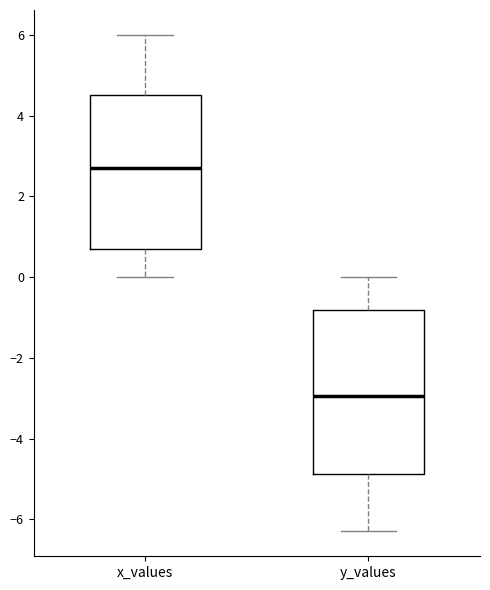

Reading left to right, transcribe this box plot: for each box, give where its median line is, the range the box spans, and where its two whiskers end, as read against the y-axis. The values are not printed on the chart, so give them approximately, as read against the axis.

x_values: median 2.8, box 0.8 to 4.6, whiskers 0.0 to 6.0
y_values: median -3.0, box -4.8 to -0.8, whiskers -6.2 to 0.0